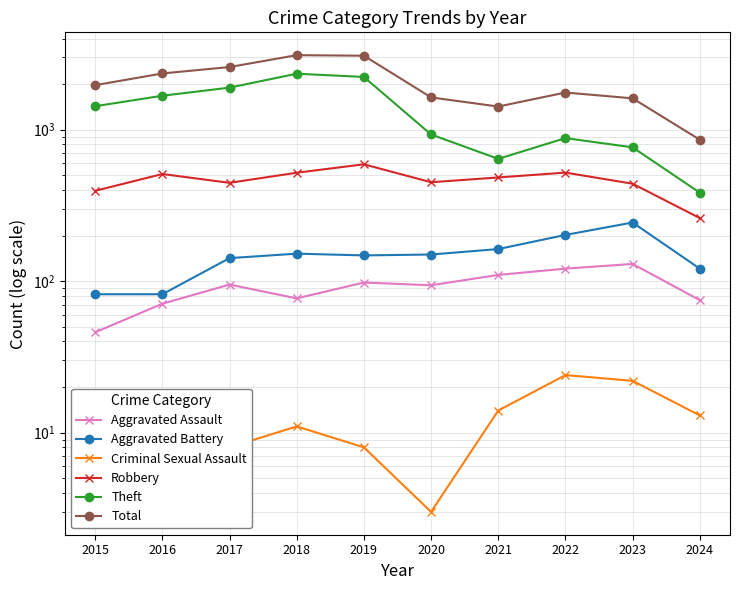

True or false: Theft and Aggravated Assault cross at least once.

False